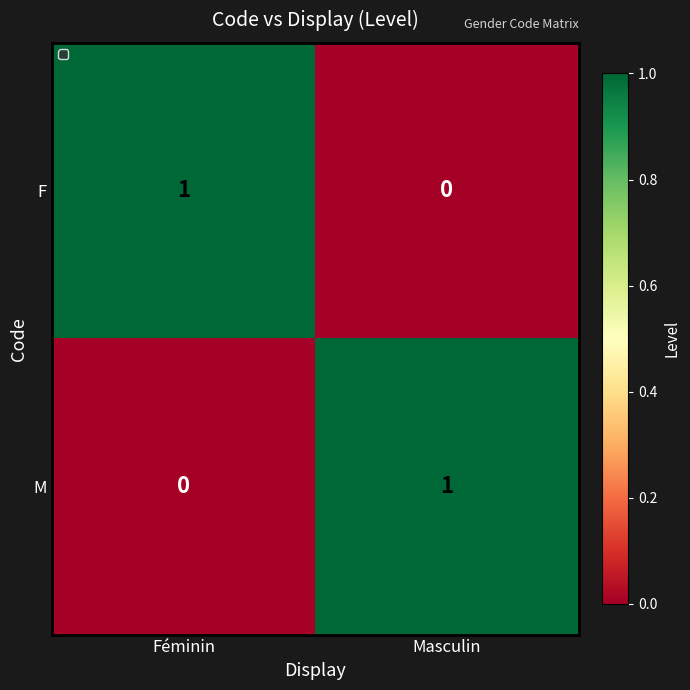

Rank the series at Féminin from highest to lowest value.

F, M